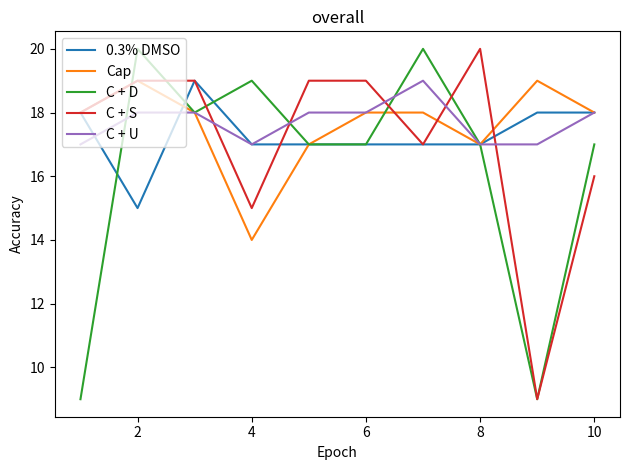

What is the maximum value for C + S?

20